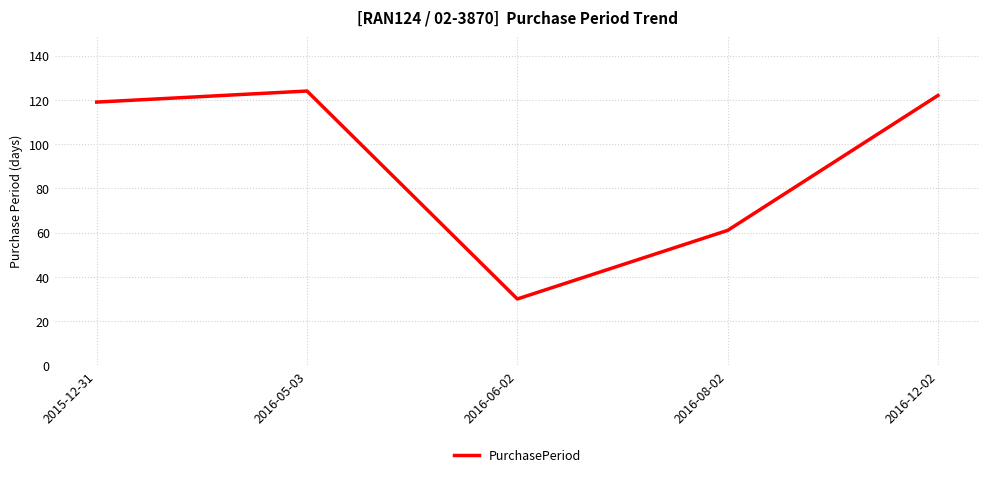

What position from the right is 2016-06-02?

3